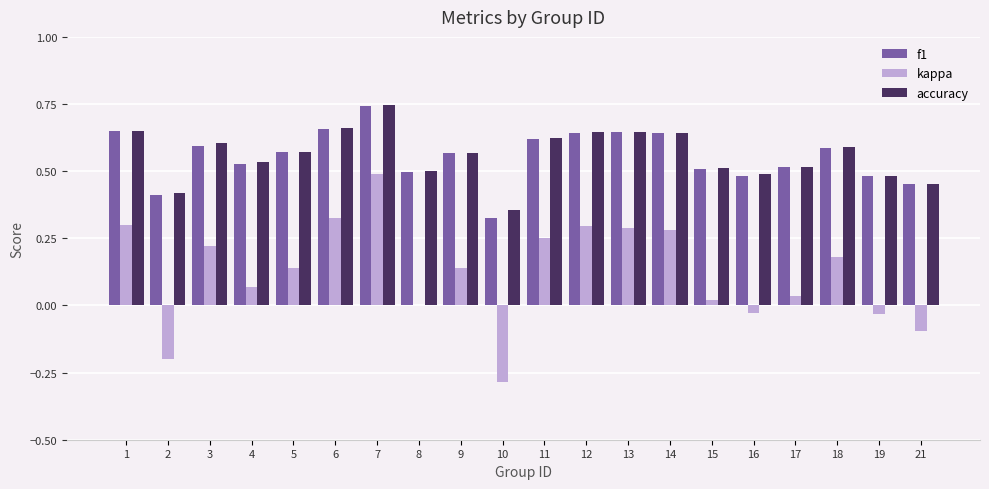

What is the total value across all series at 13?

1.6